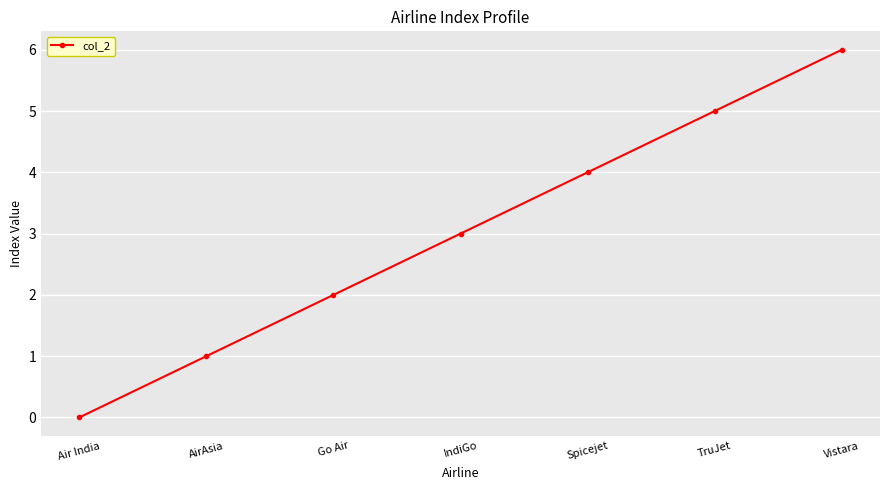

List the labels in order of value, largest first.

Vistara, TruJet, Spicejet, IndiGo, Go Air, AirAsia, Air India